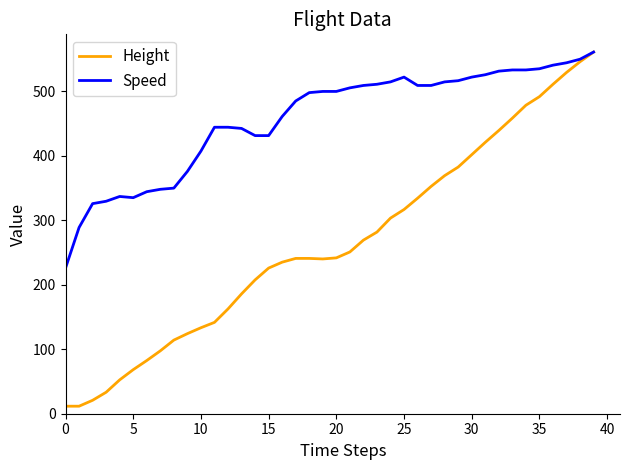

Which series has the largest range (max minus min)?

Height